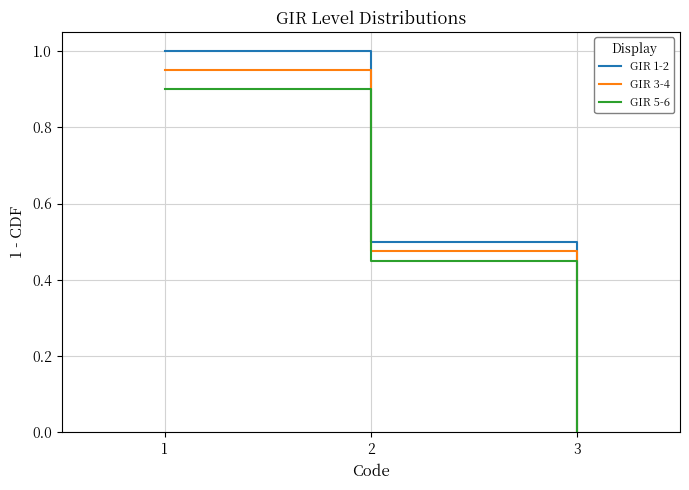

At which category is the sum across all series the highest?

1